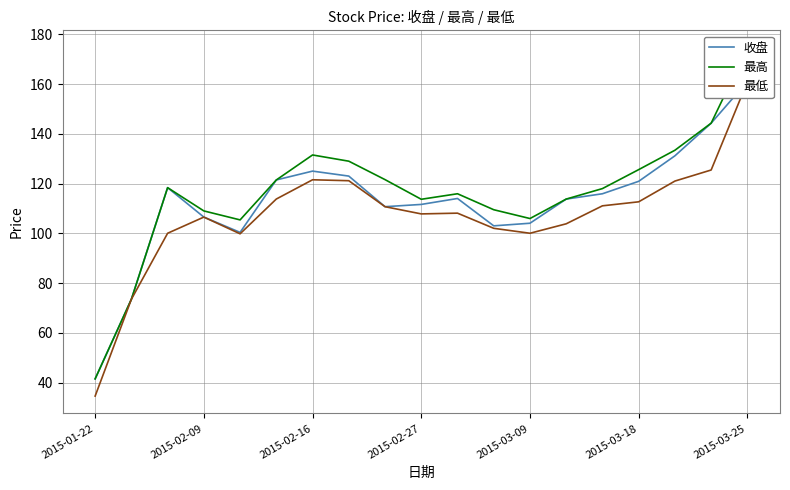

The 最高 series shows 113.7 at 2015-02-27. True or false?

True